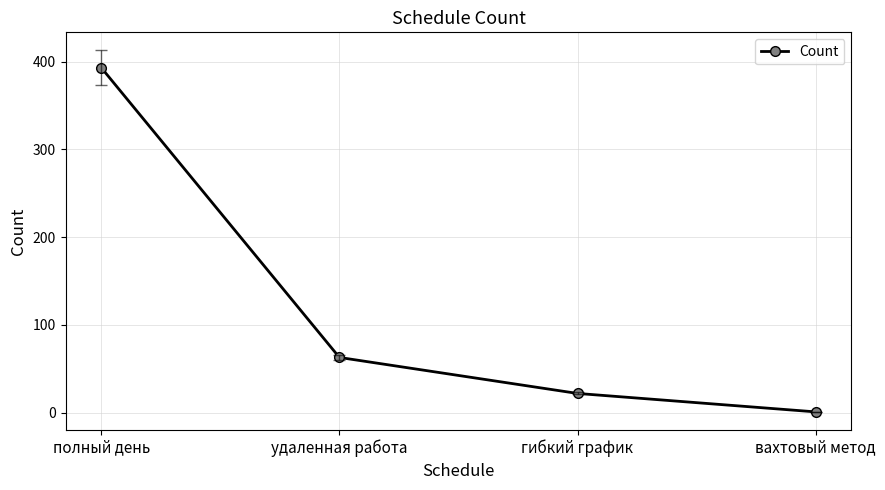

How many lines are shown in the chart?

1